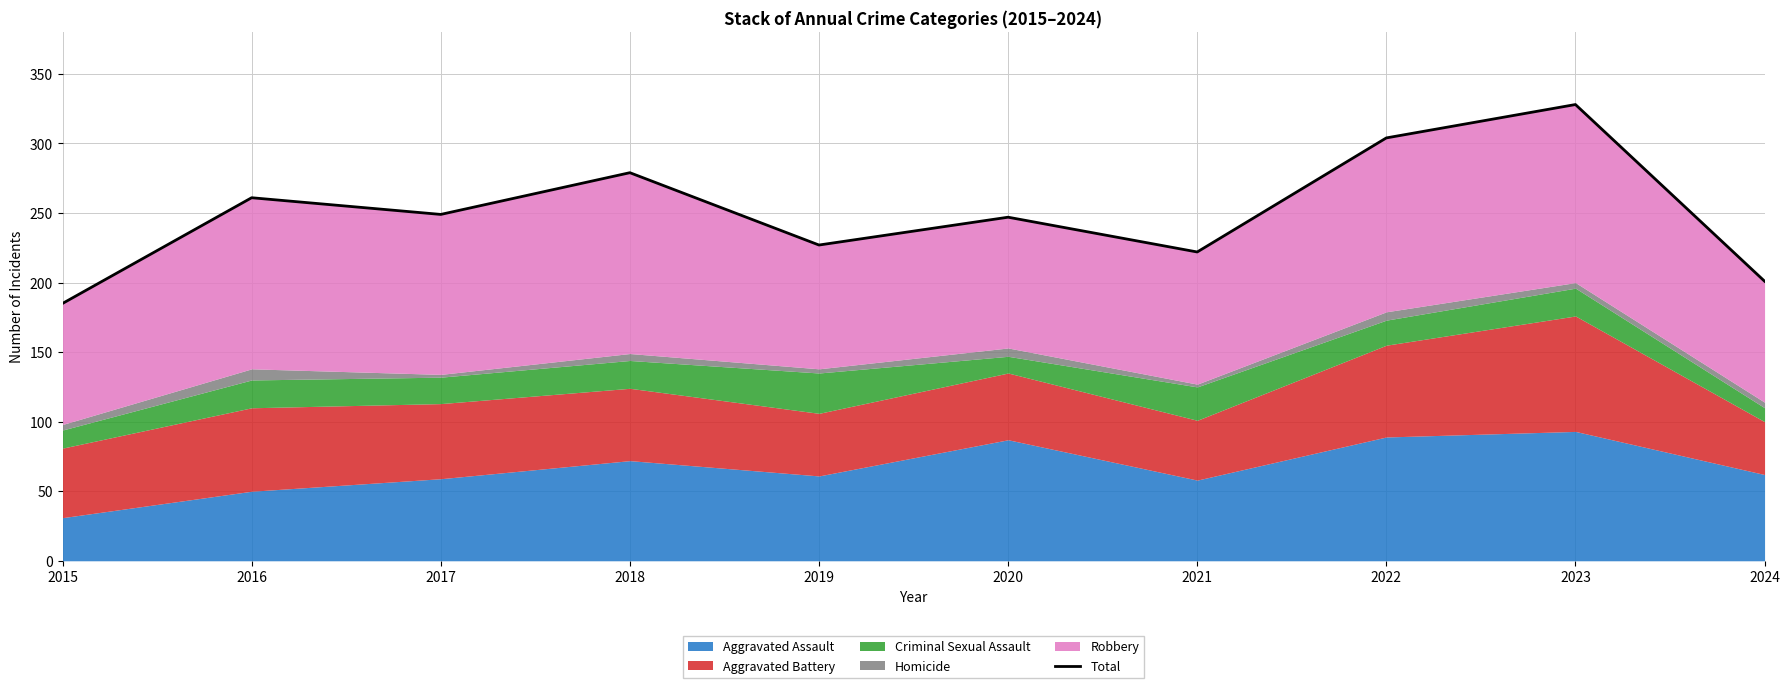

Which has a higher value, 2021 or 2016?

2016